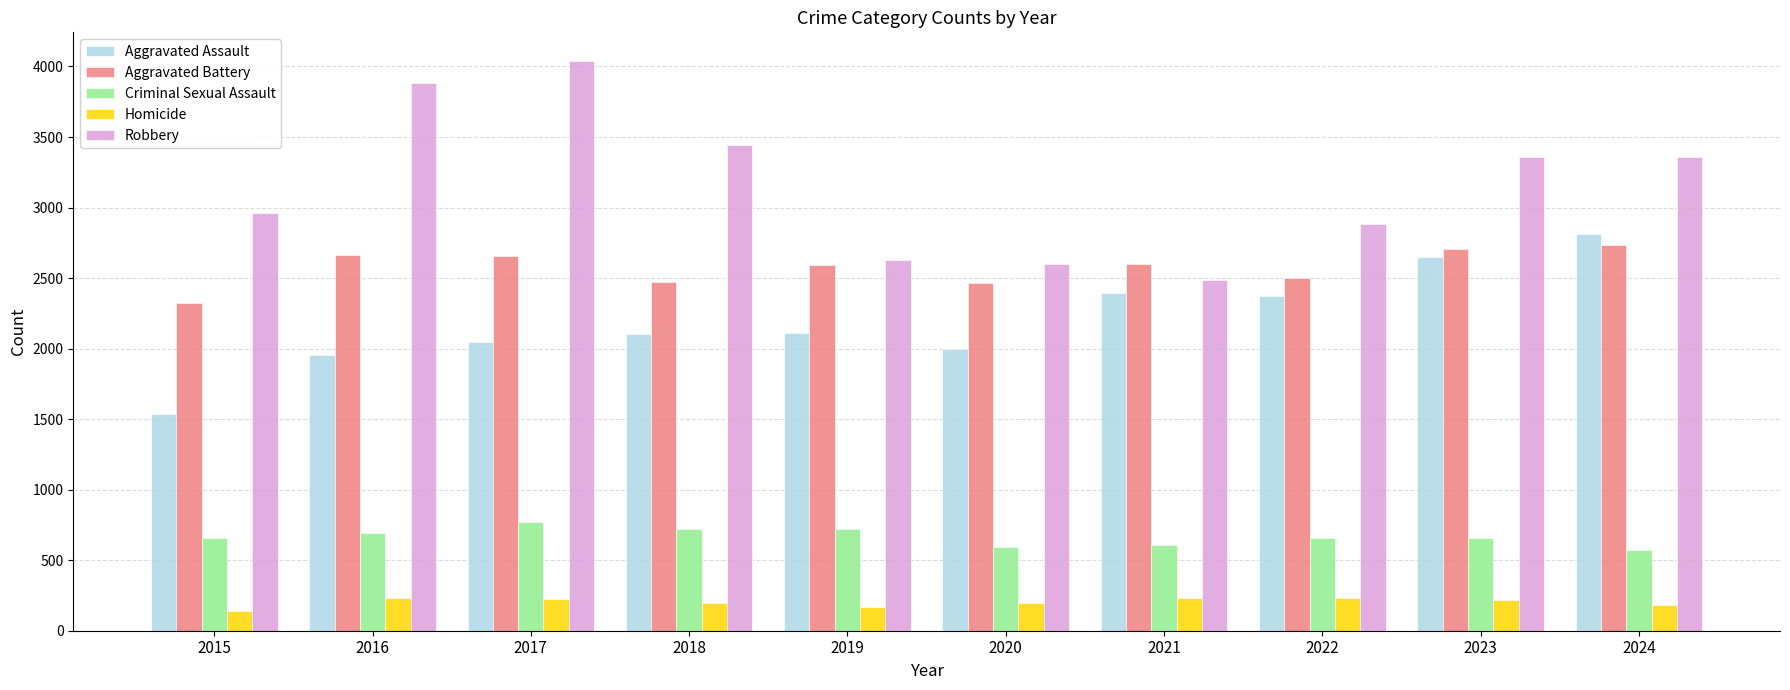

What is the minimum value shown in the chart?

140